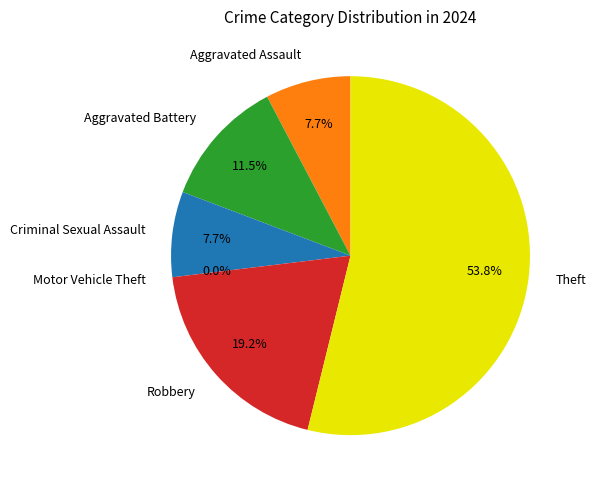

How much of the chart is everything except Aggravated Assault?

92.3%